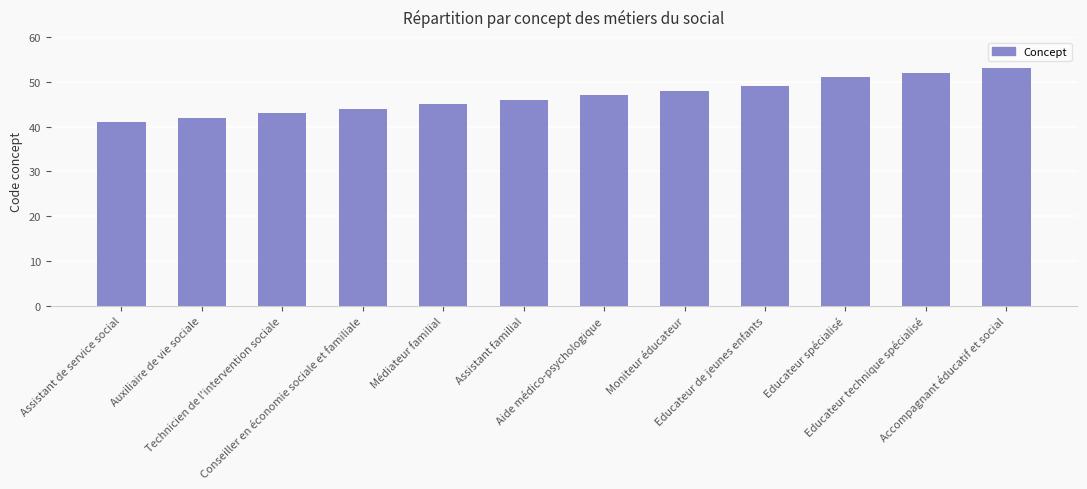

What position from the right is Assistant familial?

7